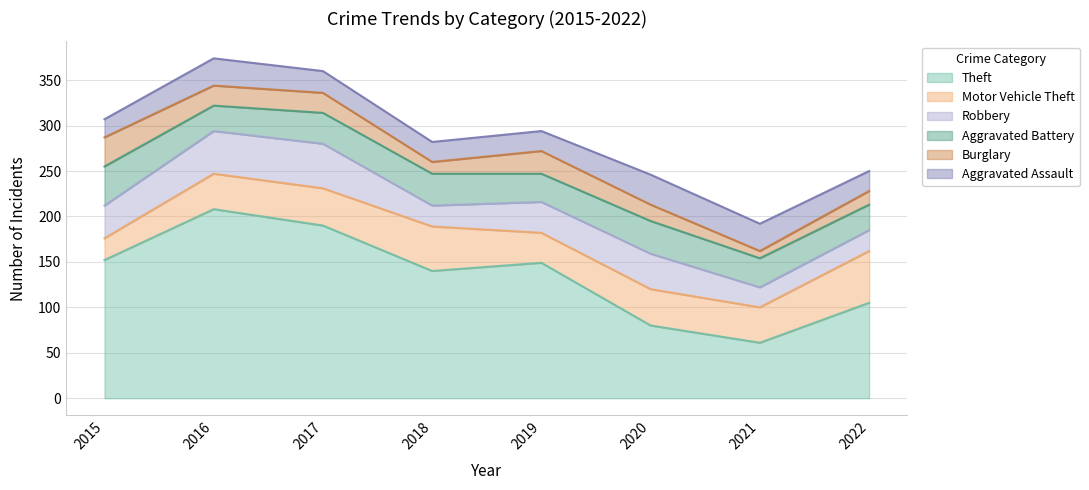

At how many categories does at least one series exceed 152?

2